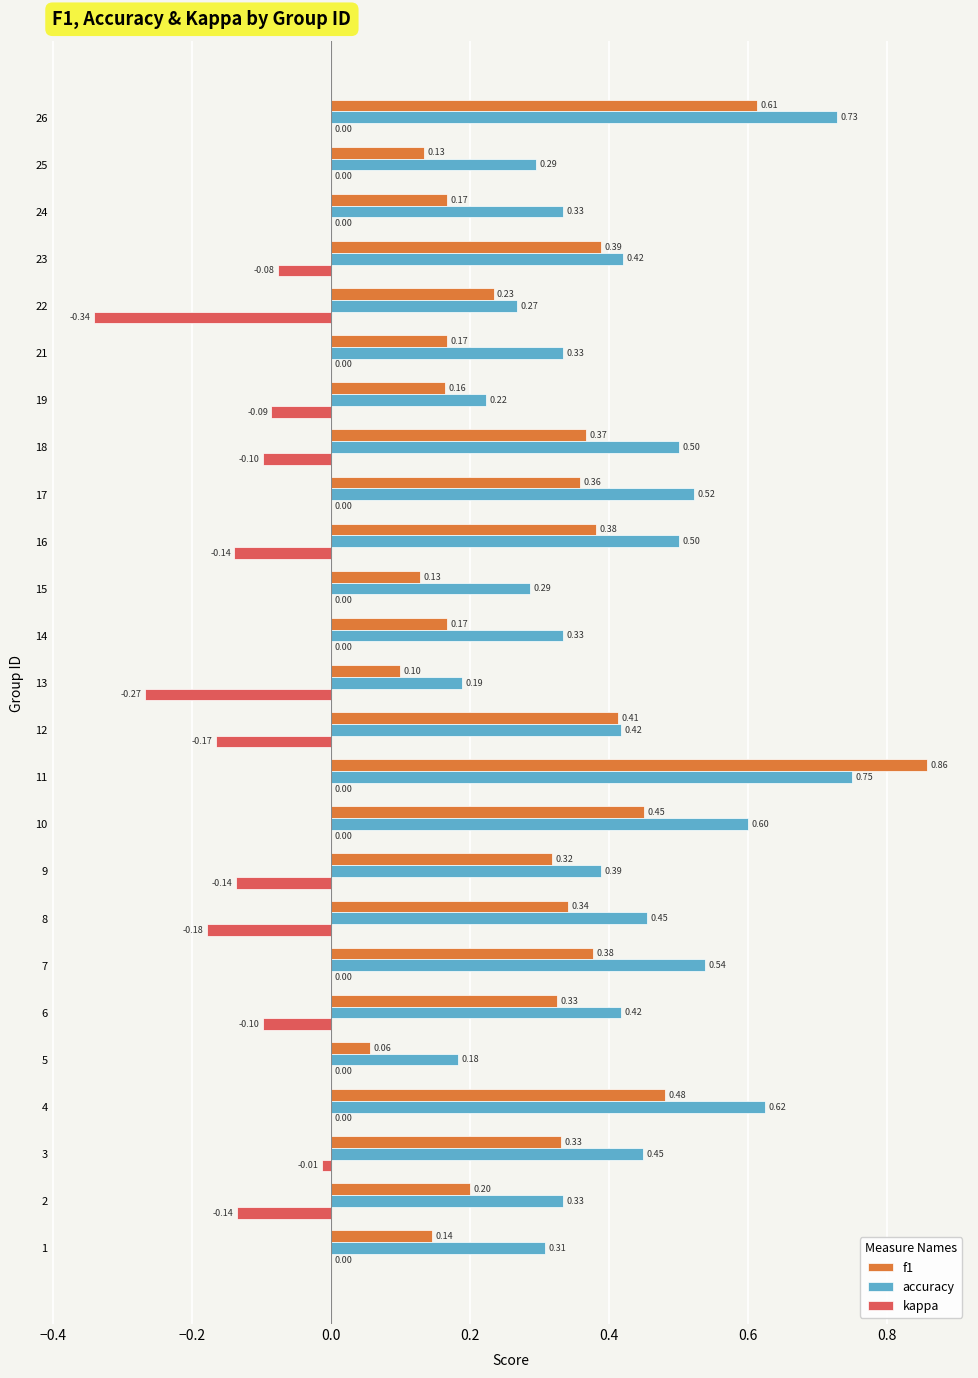

Count the number of data series in this chart.

3